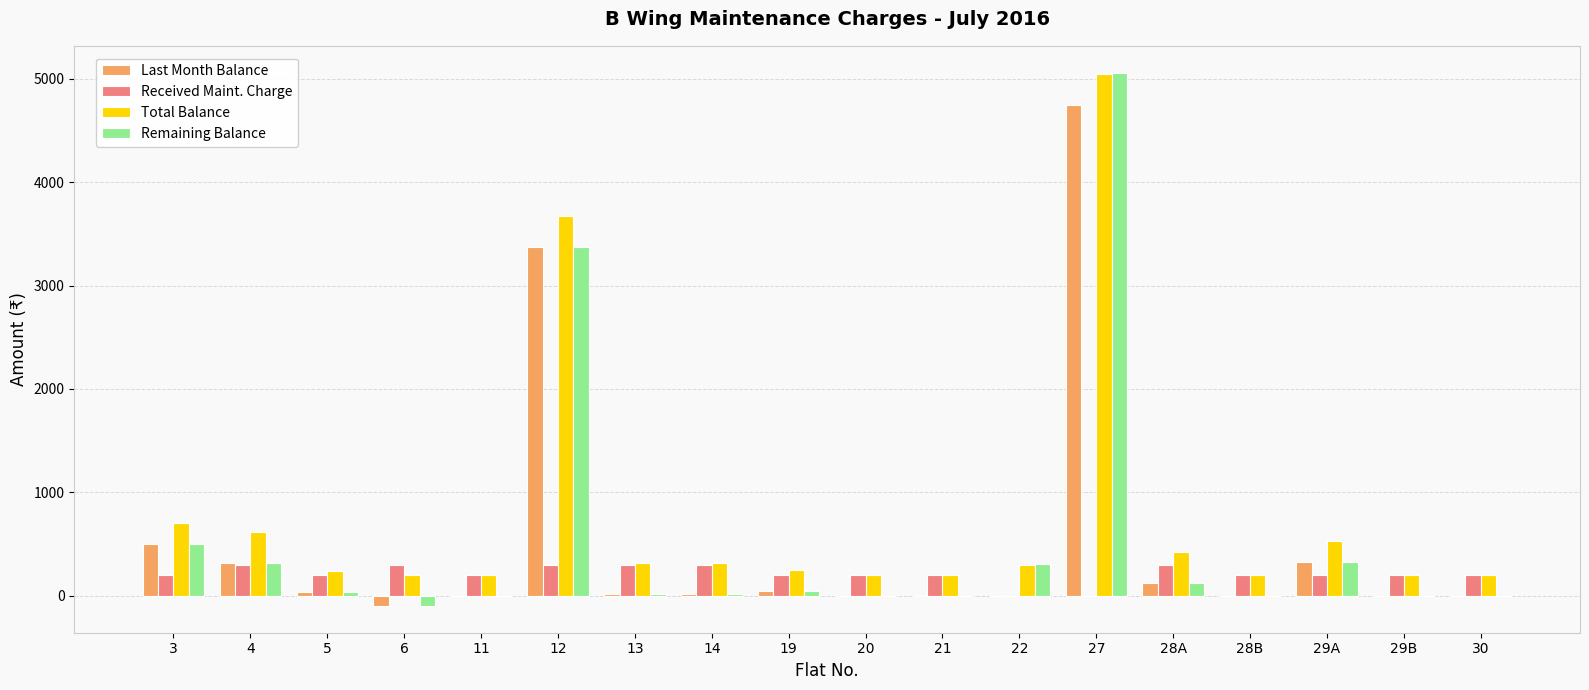

At which label is Last Month Balance closest to 2325?

12